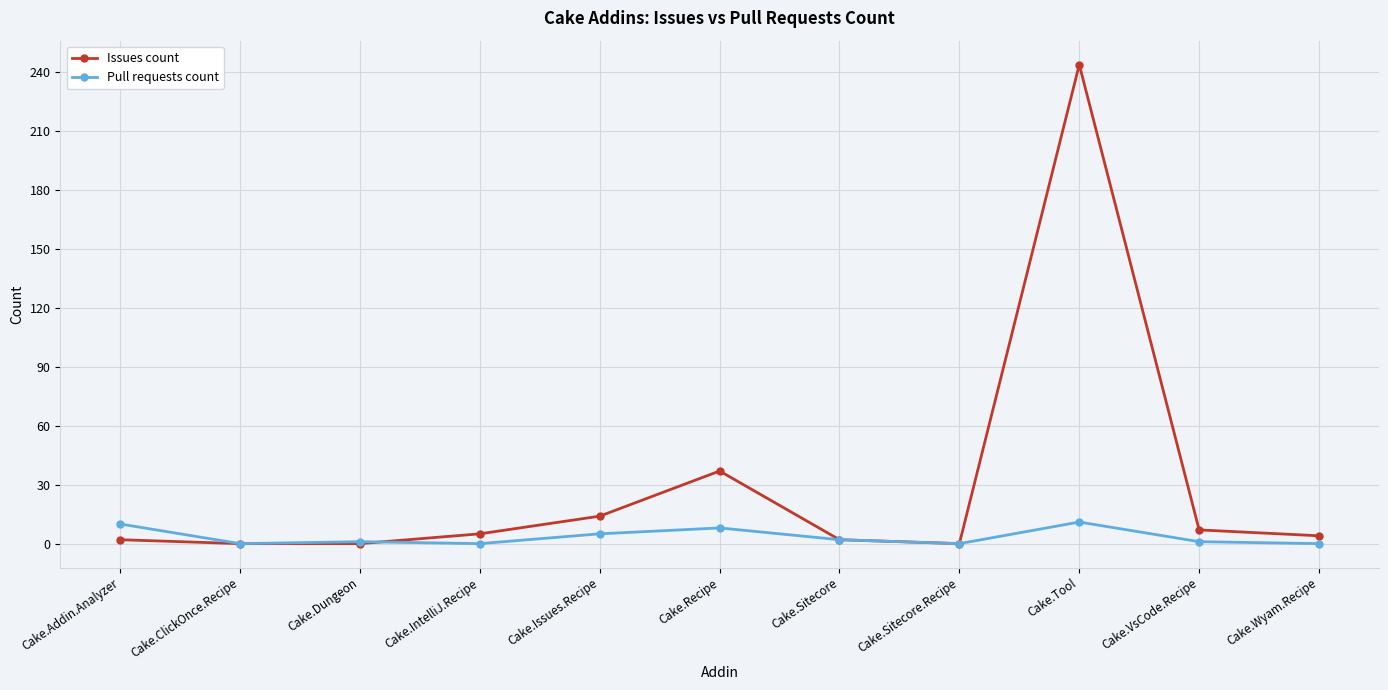

At which label is Pull requests count closest to 5?

Cake.Issues.Recipe